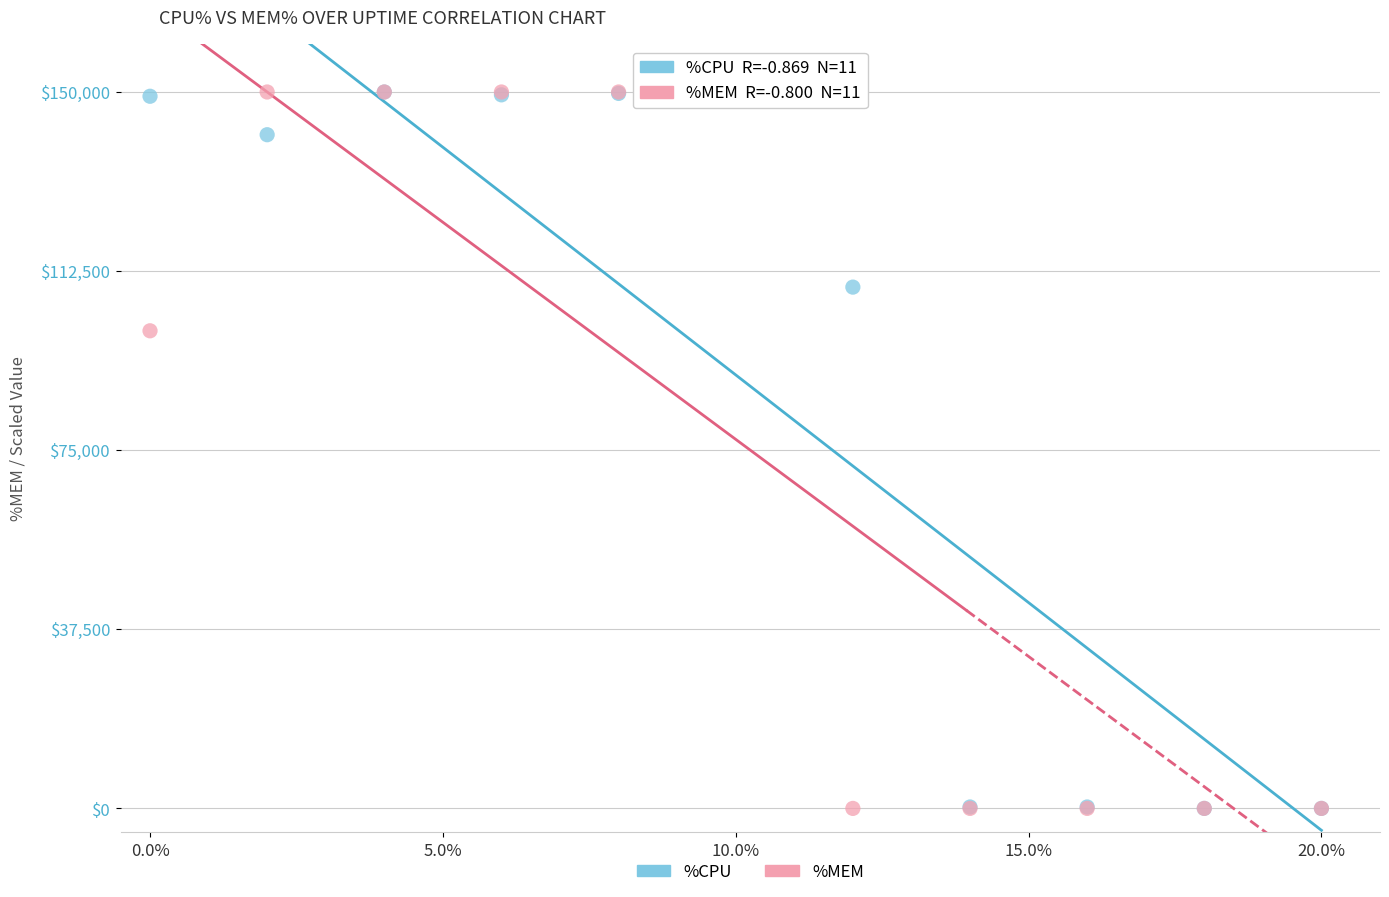

In the %CPU series, what Y value is closest to 75000?

109145.1